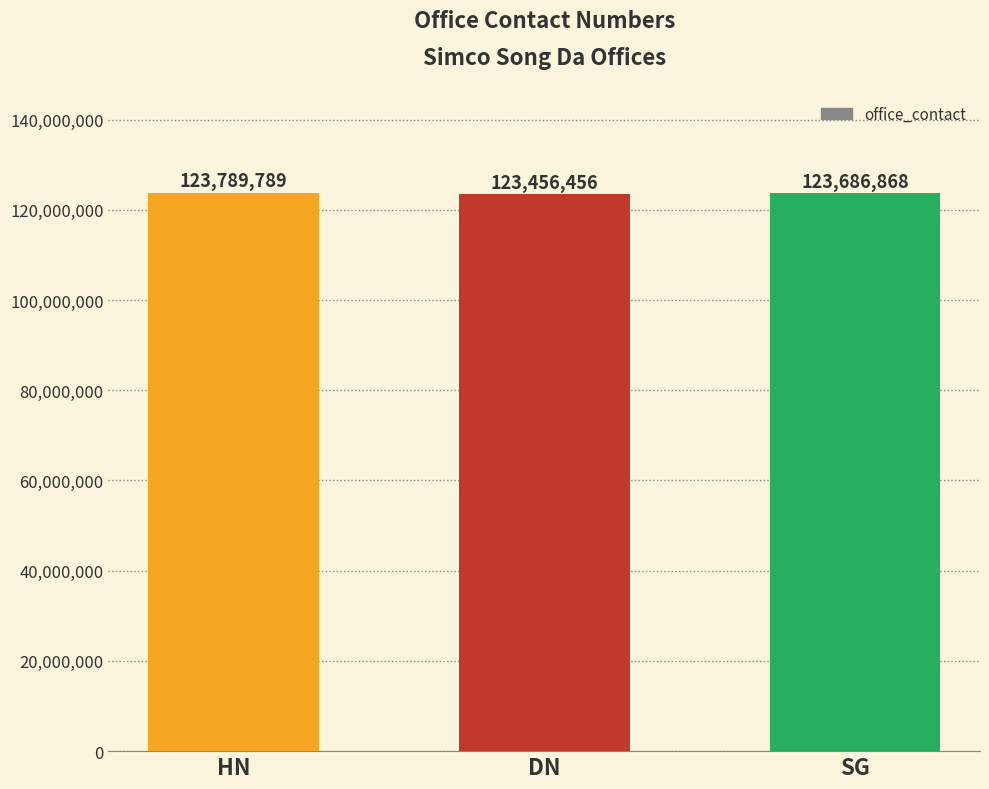

What is the sum of the values at DN and SG?

247143324